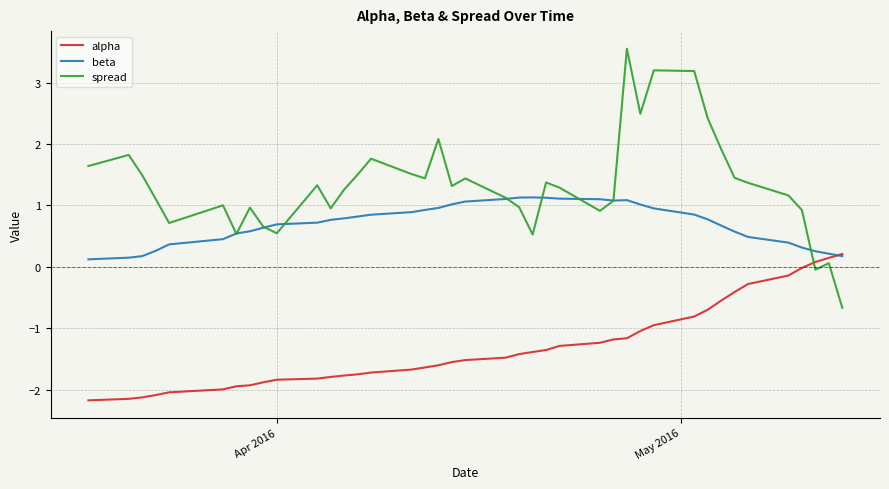

Which series has the largest range (max minus min)?

spread